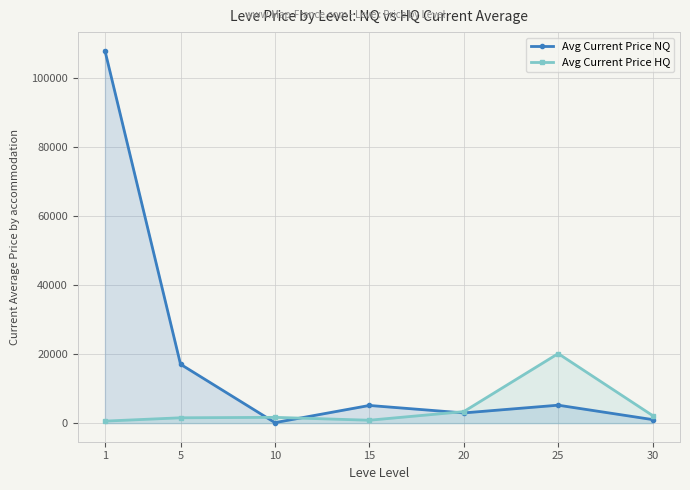

What are all the series names shown in the legend?

Avg Current Price NQ, Avg Current Price HQ